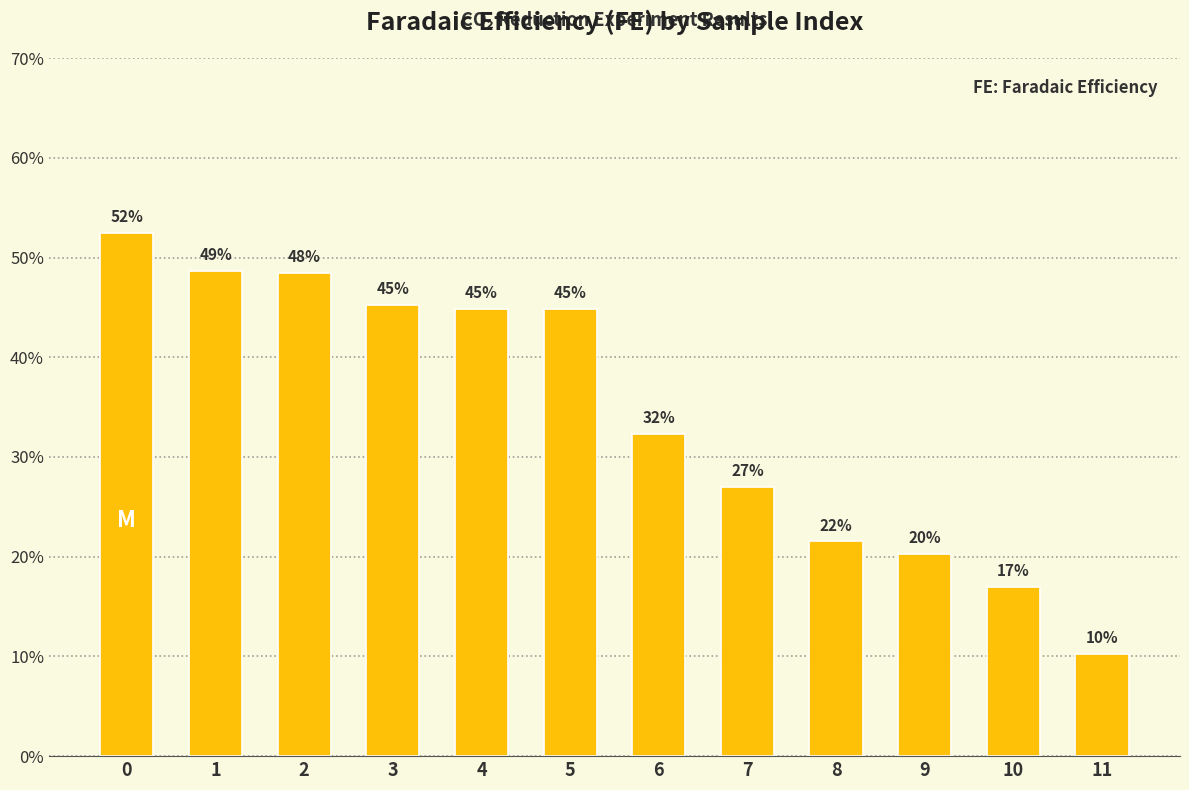

Approximately how many times larger is the value at 5 compared to 7?

1.7